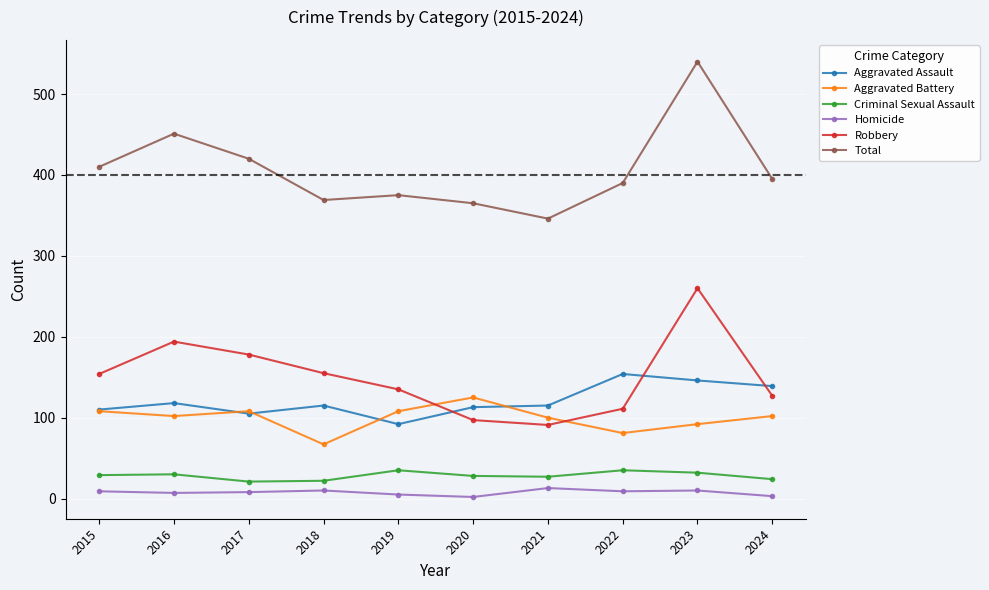

What is the difference between the maximum and second lowest values in the Criminal Sexual Assault series?

13